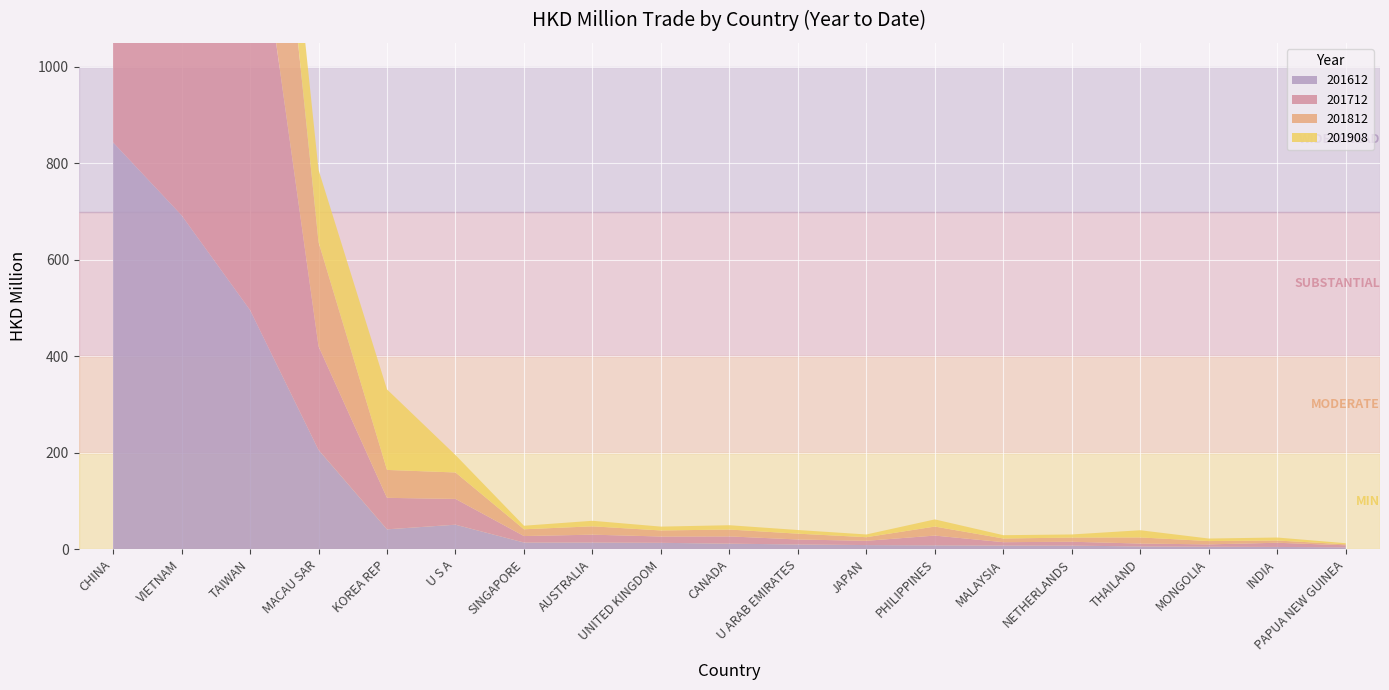

Reading right to left, extract all data points from this chart.

201612: PAPUA NEW GUINEA=4.1	INDIA=4.8	MONGOLIA=5.4	THAILAND=5.9	NETHERLANDS=7.6	MALAYSIA=7.8	PHILIPPINES=8.2	JAPAN=8.7	U ARAB EMIRATES=10.0	CANADA=11.6	UNITED KINGDOM=13.4	AUSTRALIA=14.0	SINGAPORE=14.0	U S A=50.9	KOREA REP=41.4	MACAU SAR=206.0	TAIWAN=496.0	VIETNAM=692.5	CHINA=843.6
201712: PAPUA NEW GUINEA=4.1	INDIA=8.7	MONGOLIA=4.8	THAILAND=6.0	NETHERLANDS=8.1	MALAYSIA=6.9	PHILIPPINES=20.2	JAPAN=8.8	U ARAB EMIRATES=10.3	CANADA=15.1	UNITED KINGDOM=13.1	AUSTRALIA=16.3	SINGAPORE=13.5	U S A=53.5	KOREA REP=65.3	MACAU SAR=214.6	TAIWAN=940.9	VIETNAM=360.7	CHINA=839.0
201812: PAPUA NEW GUINEA=2.1	INDIA=4.6	MONGOLIA=6.9	THAILAND=12.6	NETHERLANDS=8.6	MALAYSIA=7.6	PHILIPPINES=18.7	JAPAN=7.5	U ARAB EMIRATES=12.0	CANADA=14.2	UNITED KINGDOM=12.5	AUSTRALIA=17.3	SINGAPORE=14.0	U S A=54.8	KOREA REP=57.9	MACAU SAR=216.1	TAIWAN=582.5	VIETNAM=663.7	CHINA=721.3
201908: PAPUA NEW GUINEA=2.2	INDIA=6.2	MONGOLIA=5.2	THAILAND=14.9	NETHERLANDS=6.5	MALAYSIA=6.9	PHILIPPINES=14.8	JAPAN=5.7	U ARAB EMIRATES=7.6	CANADA=8.9	UNITED KINGDOM=8.0	AUSTRALIA=11.5	SINGAPORE=7.3	U S A=36.1	KOREA REP=166.9	MACAU SAR=149.9	TAIWAN=129.5	VIETNAM=278.1	CHINA=469.8